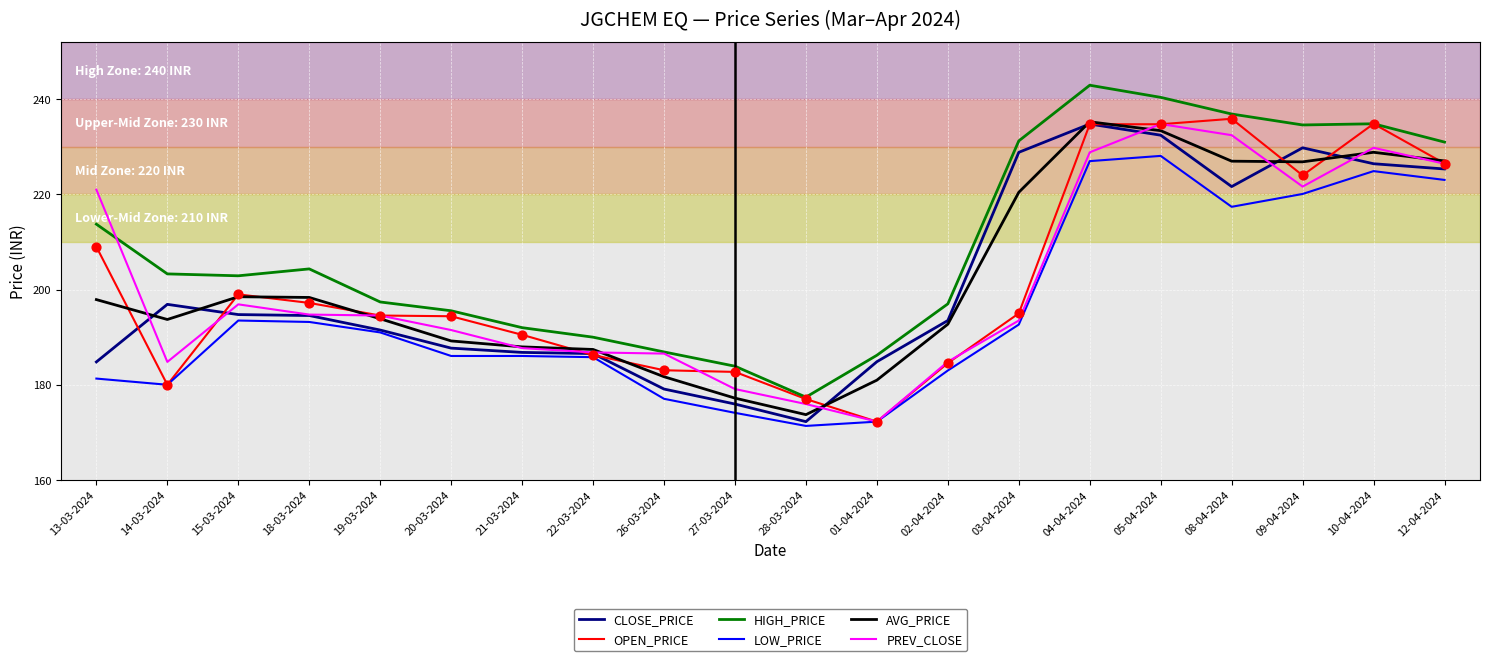

Which series changed the most between 13-03-2024 and 28-03-2024?

PREV_CLOSE